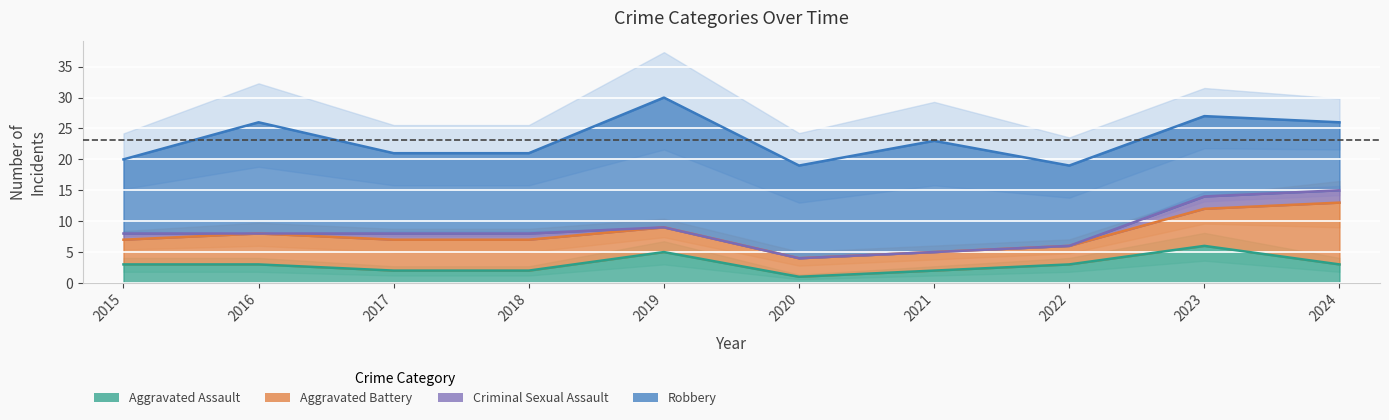

What is the value of the Robbery point at the 5th from the left?

30